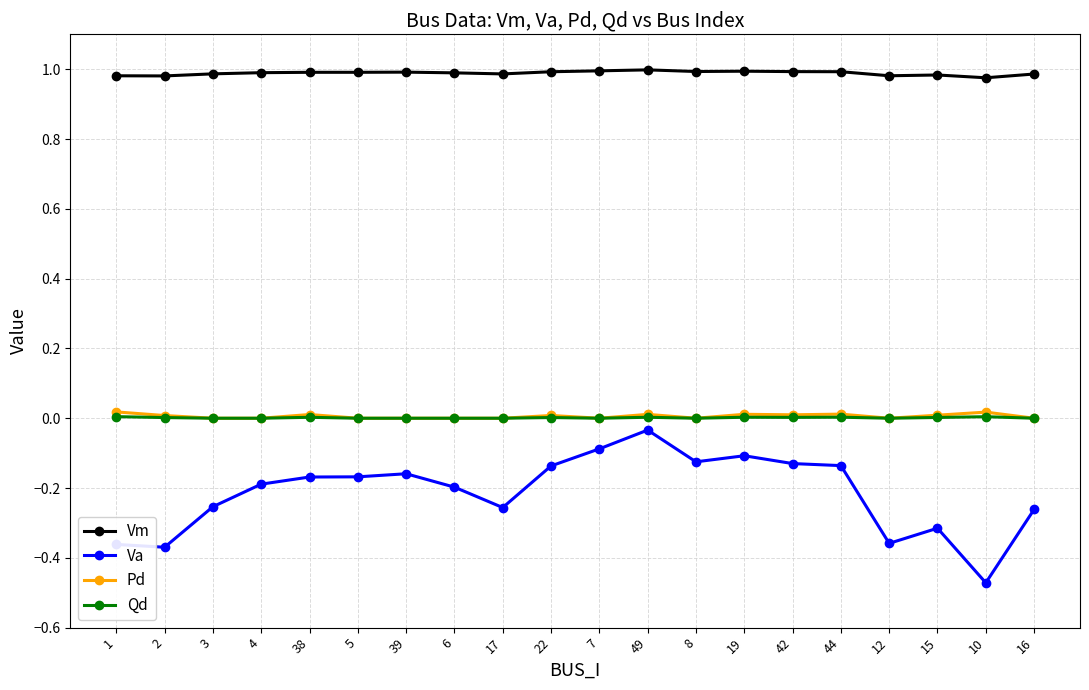

Which label corresponds to the smallest value in the chart?

10